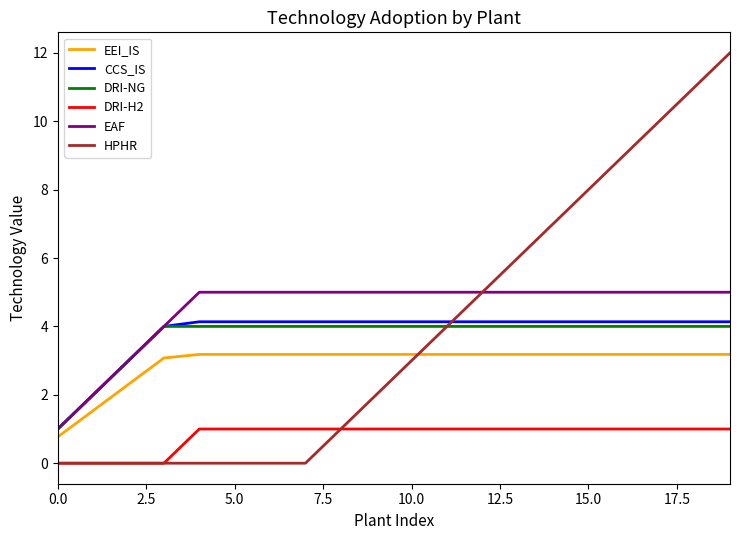

True or false: EEI_IS and DRI-H2 intersect in this chart.

False